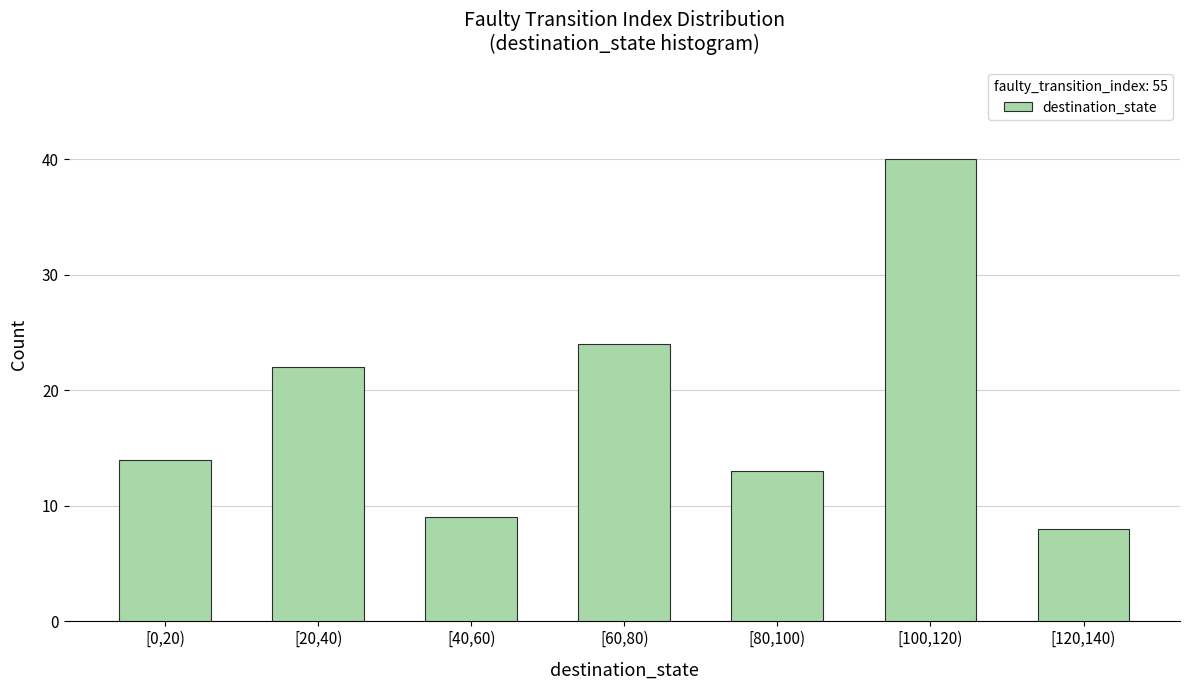

Reading left to right, extract all data points from this chart.

14	22	9	24	13	40	8